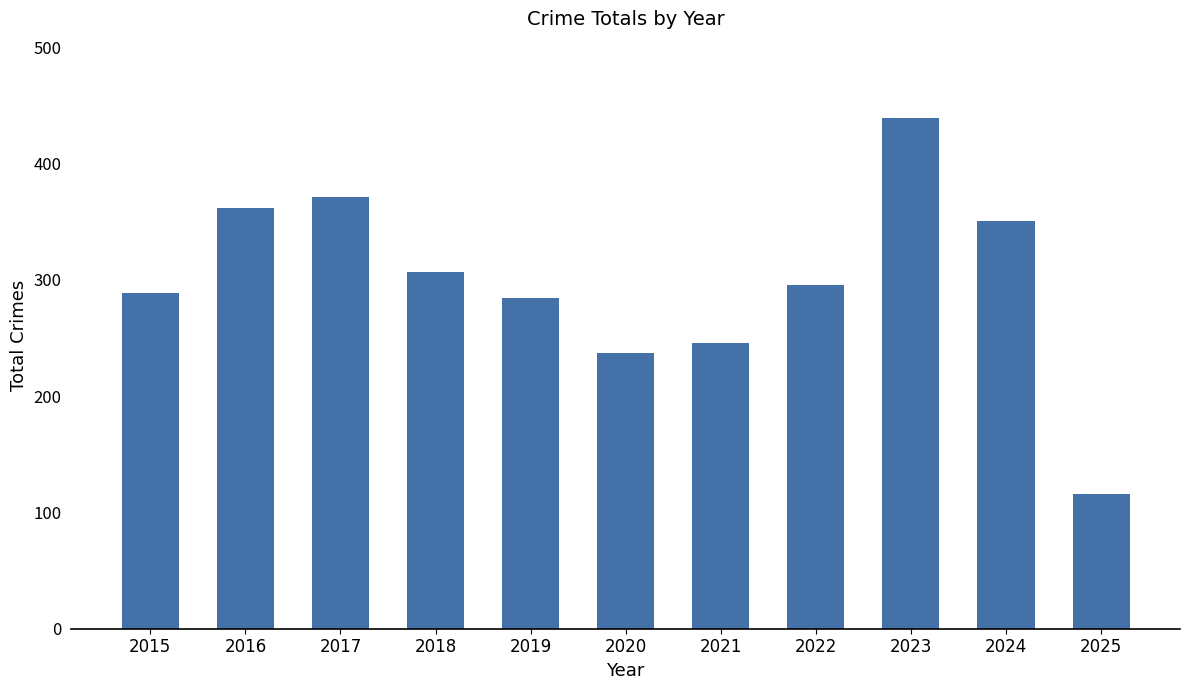

Are the bars horizontal?

No